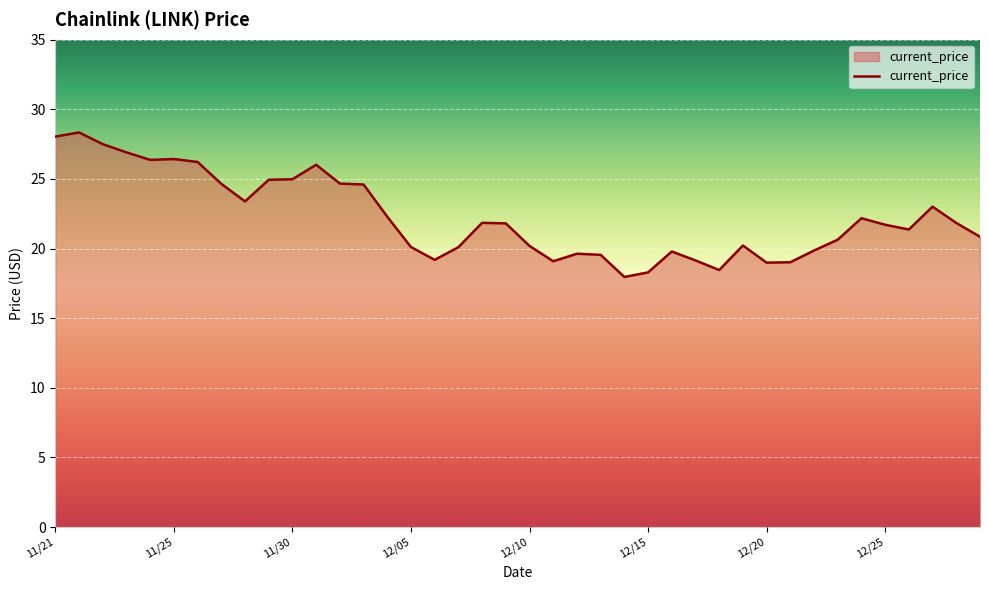

What is the smallest value displayed?

18.0